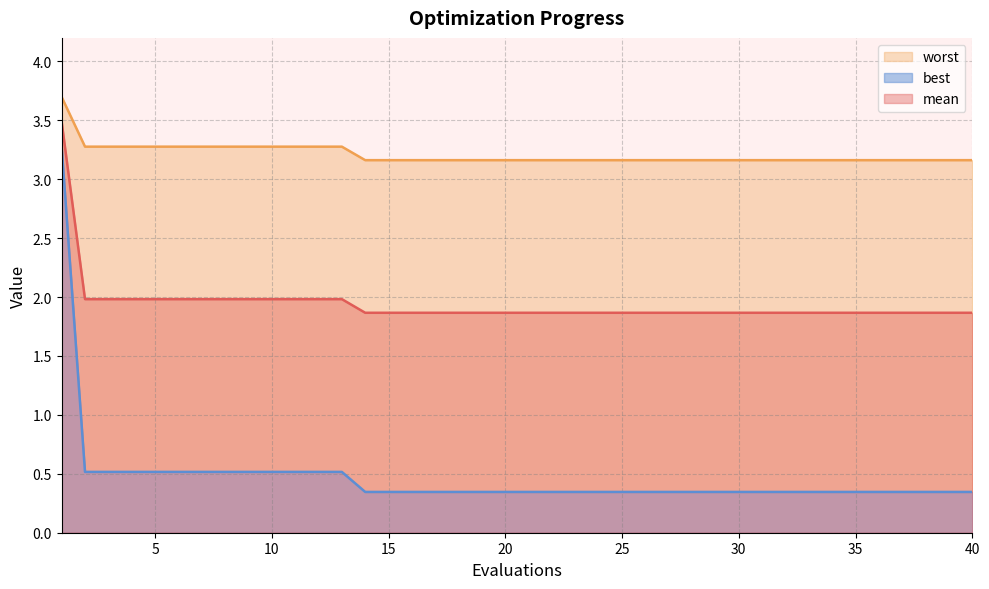

Between 16 and 31, which series saw the biggest shift?

mean